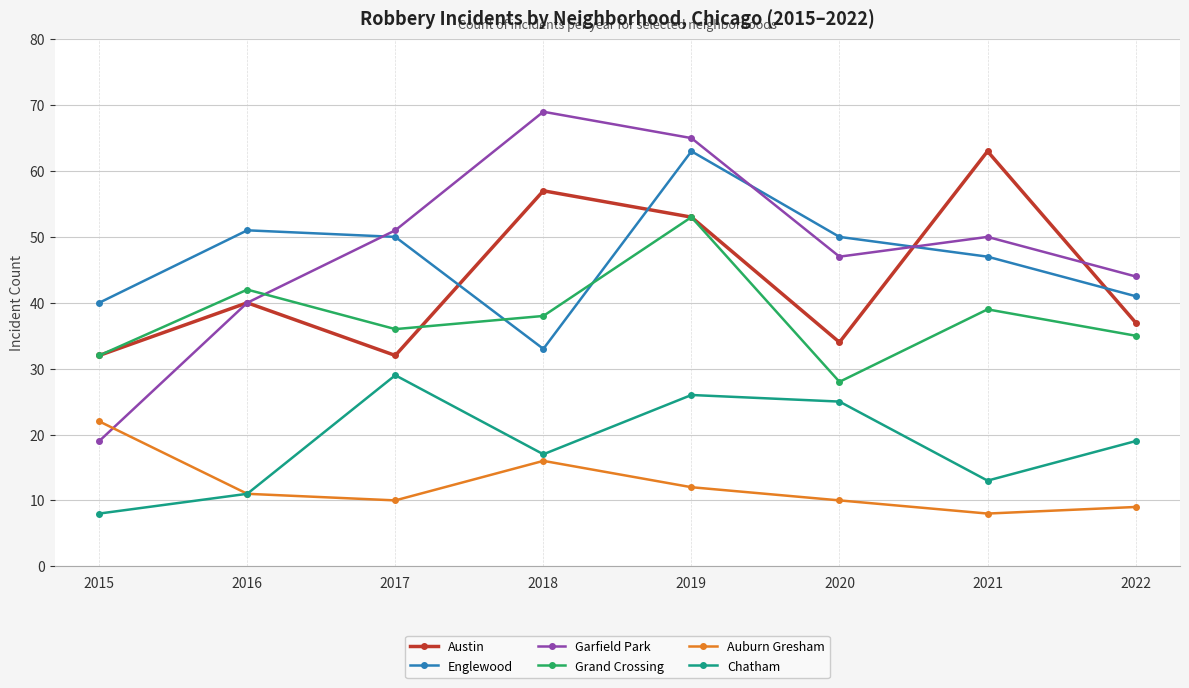

Which series has the largest total across all categories?

Garfield Park